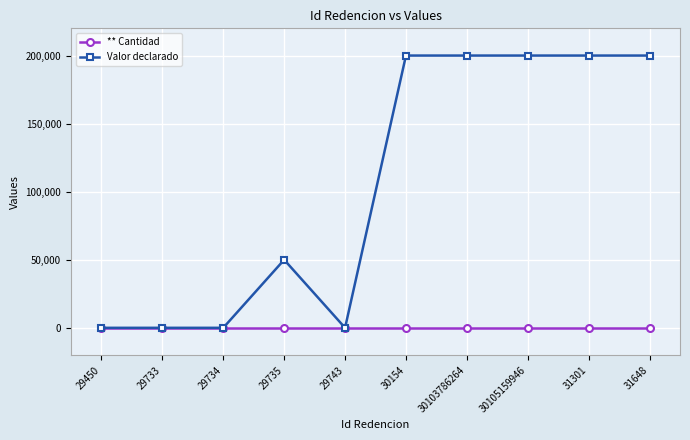

What is the label of the 3rd point from the left?

29734